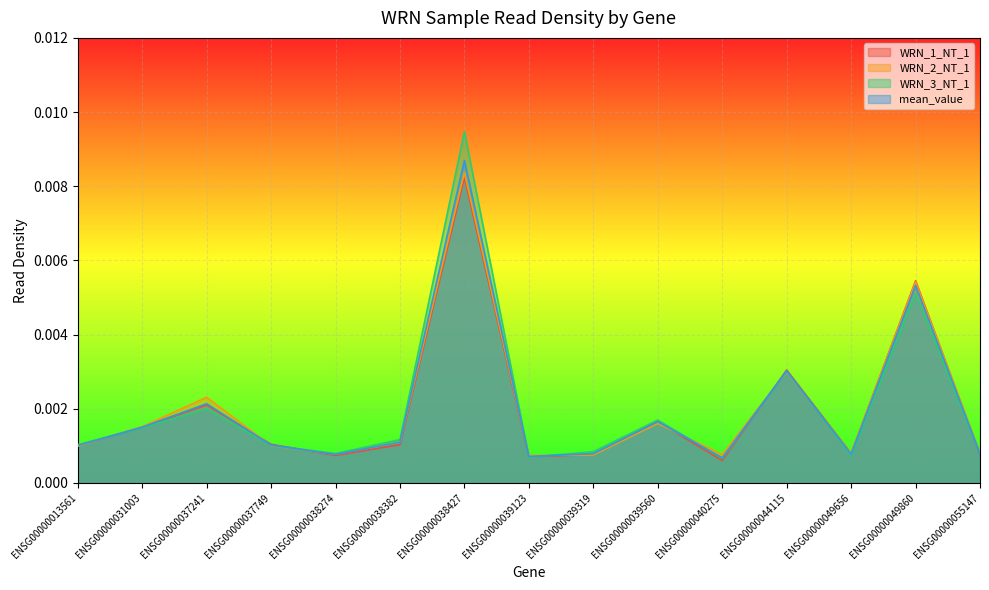

The mean_value series shows 0.0 at ENSG00000038382. True or false?

True